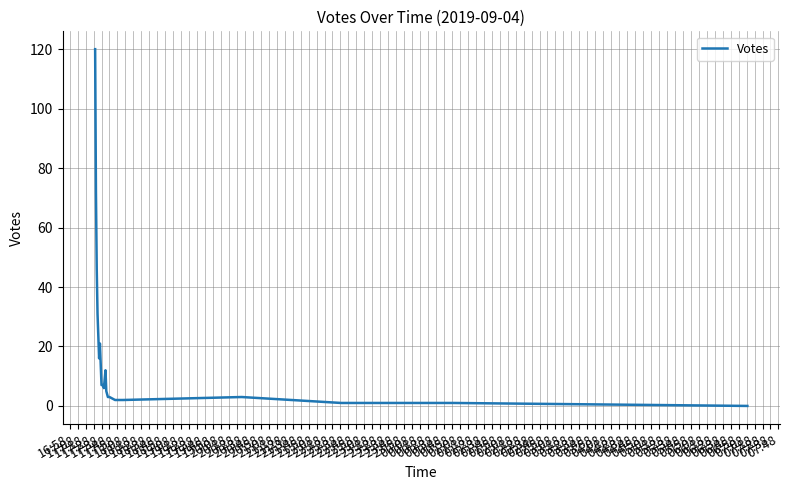

What is the difference between the maximum and minimum values?

120